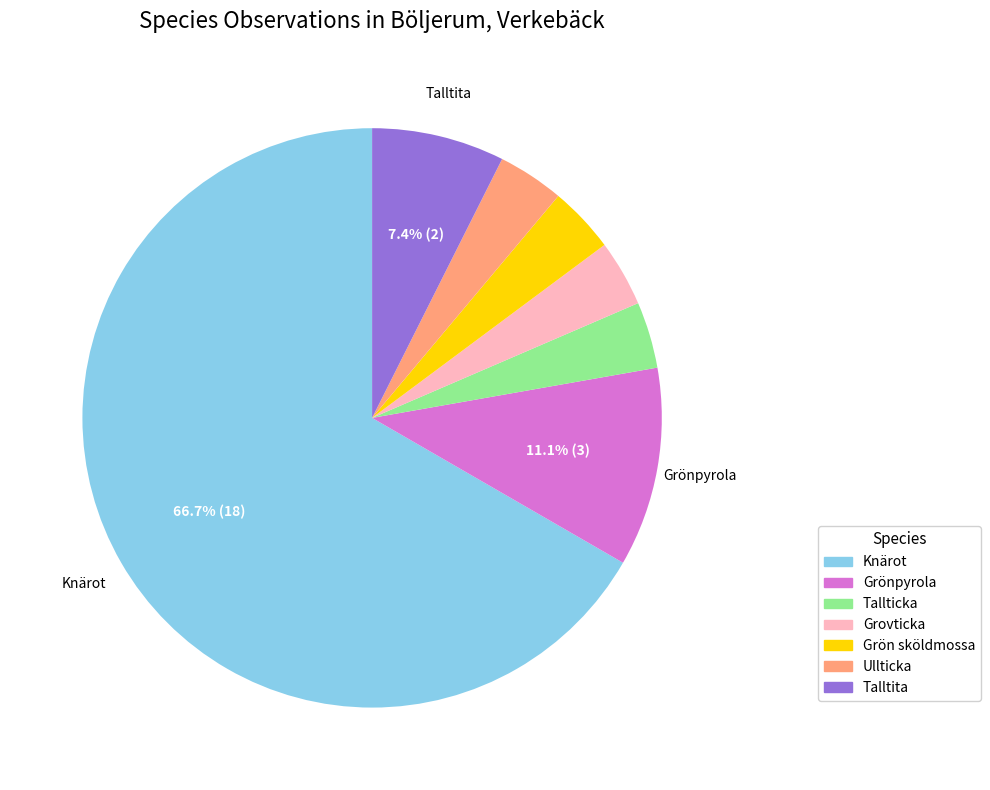

Does any single category account for the majority?

Yes